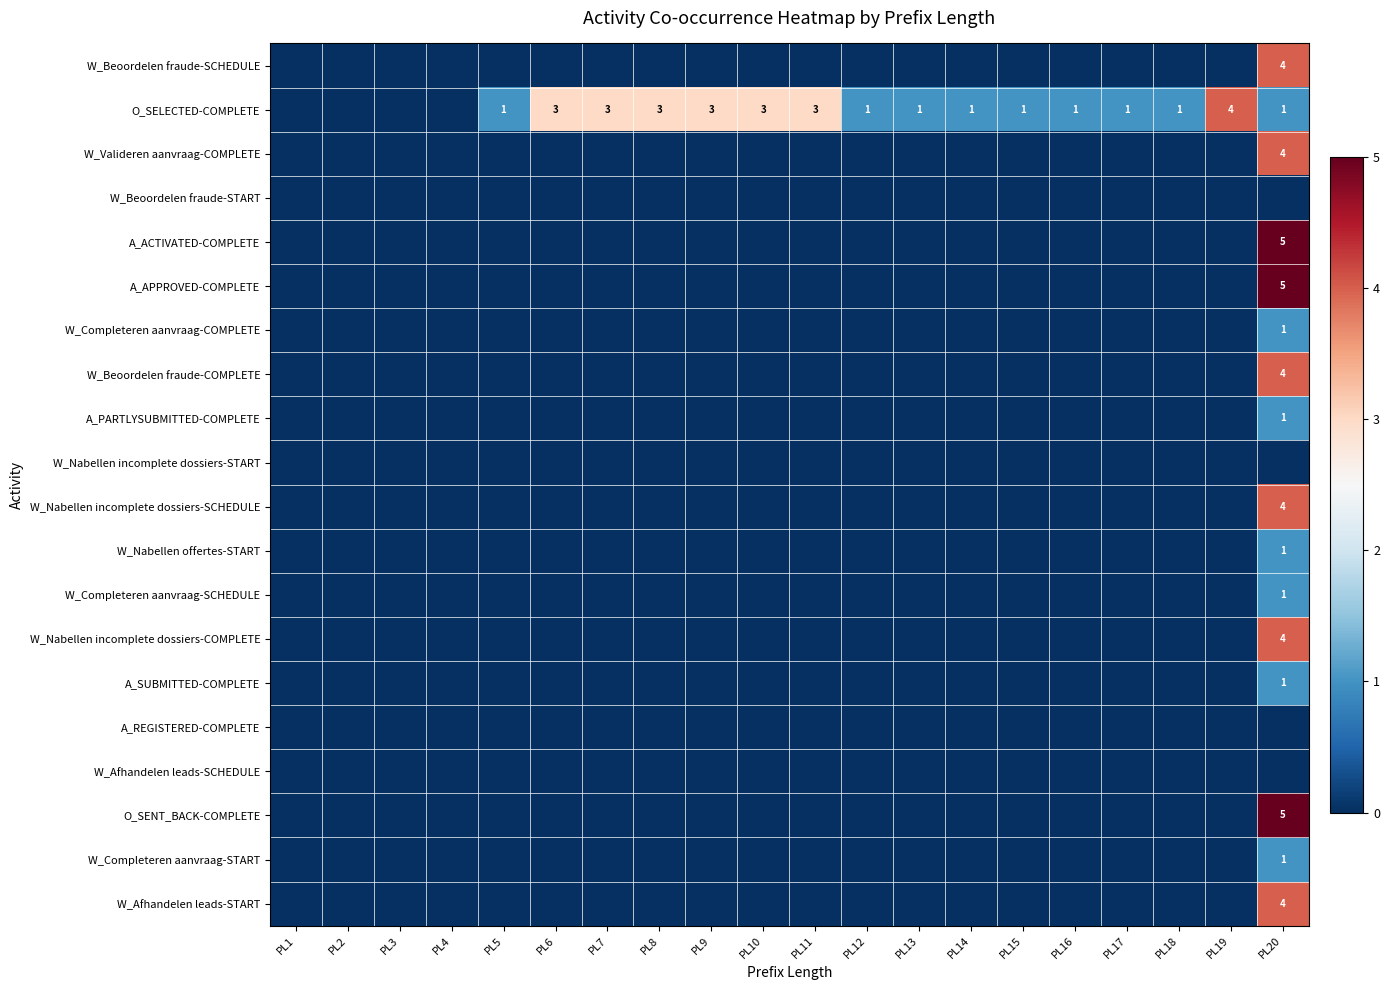

Rank the series at PL10 from highest to lowest value.

O_SELECTED-COMPLETE, W_Beoordelen fraude-SCHEDULE, W_Valideren aanvraag-COMPLETE, W_Beoordelen fraude-START, A_ACTIVATED-COMPLETE, A_APPROVED-COMPLETE, W_Completeren aanvraag-COMPLETE, W_Beoordelen fraude-COMPLETE, A_PARTLYSUBMITTED-COMPLETE, W_Nabellen incomplete dossiers-START, W_Nabellen incomplete dossiers-SCHEDULE, W_Nabellen offertes-START, W_Completeren aanvraag-SCHEDULE, W_Nabellen incomplete dossiers-COMPLETE, A_SUBMITTED-COMPLETE, A_REGISTERED-COMPLETE, W_Afhandelen leads-SCHEDULE, O_SENT_BACK-COMPLETE, W_Completeren aanvraag-START, W_Afhandelen leads-START